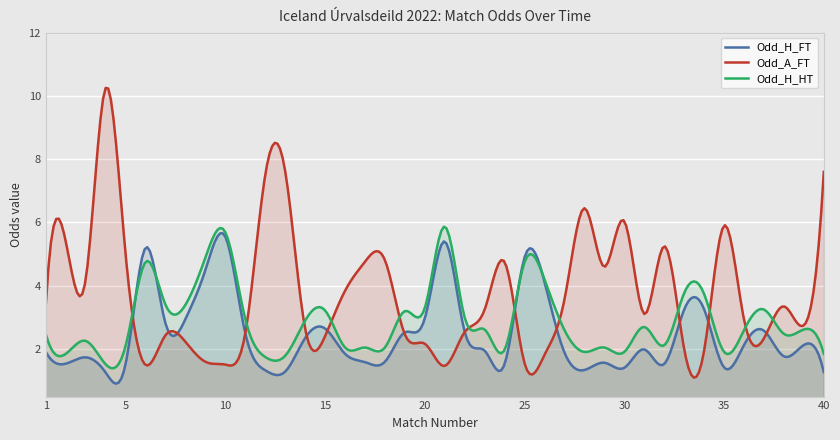

What is the value of the Odd_H_FT point at the 15th from the left?

2.6